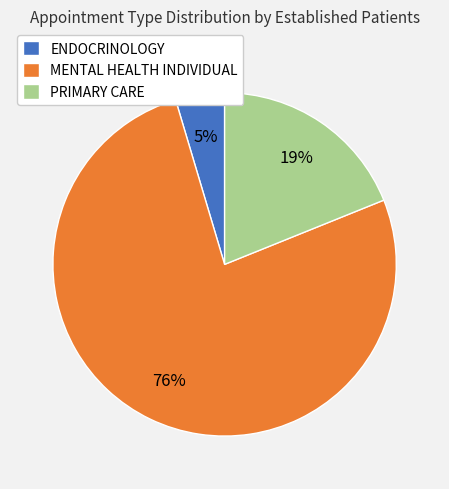

Which slice is the largest?

MENTAL HEALTH INDIVIDUAL